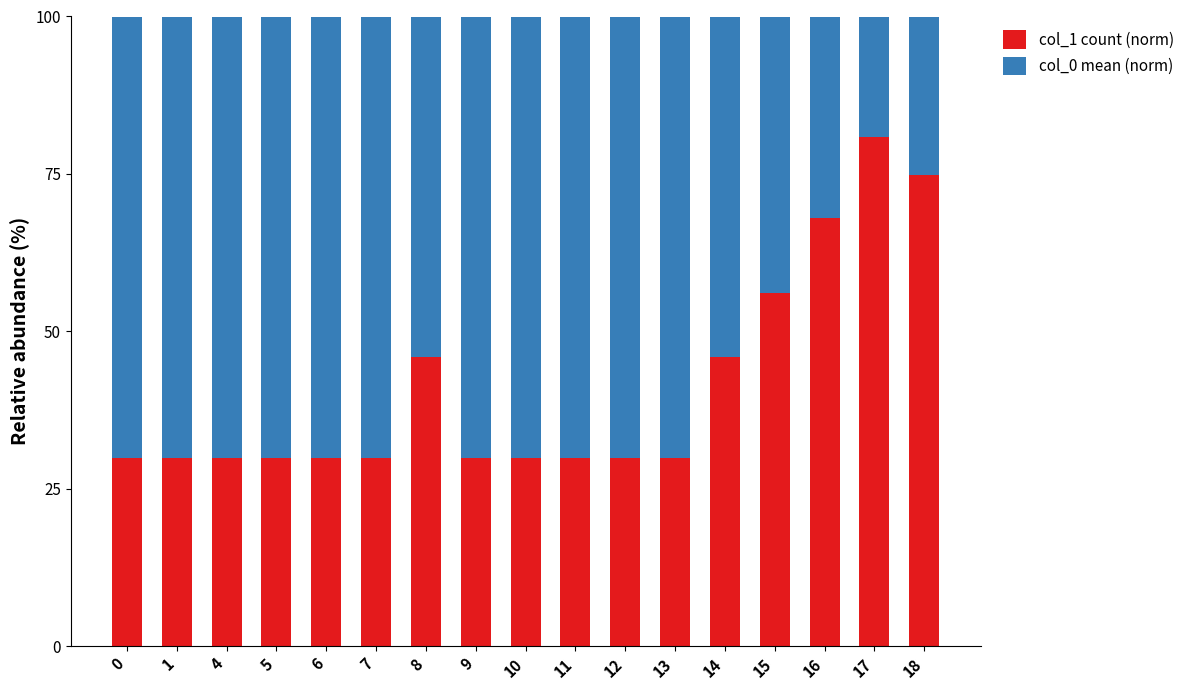

What is the average value of the col_1 count (norm) series?

41.2